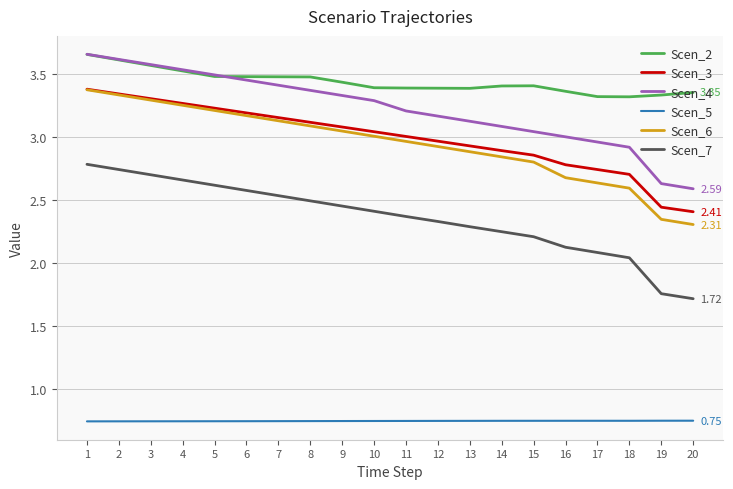

Which series has the largest range (max minus min)?

Scen_6